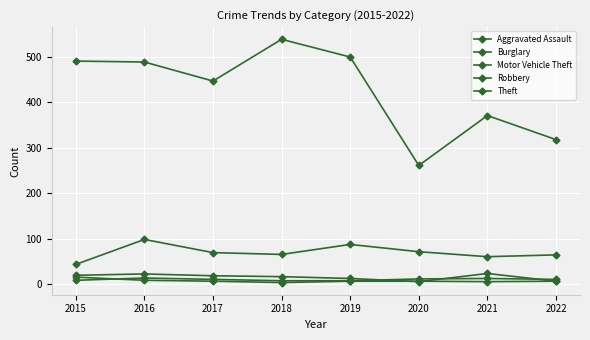

Rank the series at 2021 from highest to lowest value.

Theft, Motor Vehicle Theft, Burglary, Aggravated Assault, Robbery